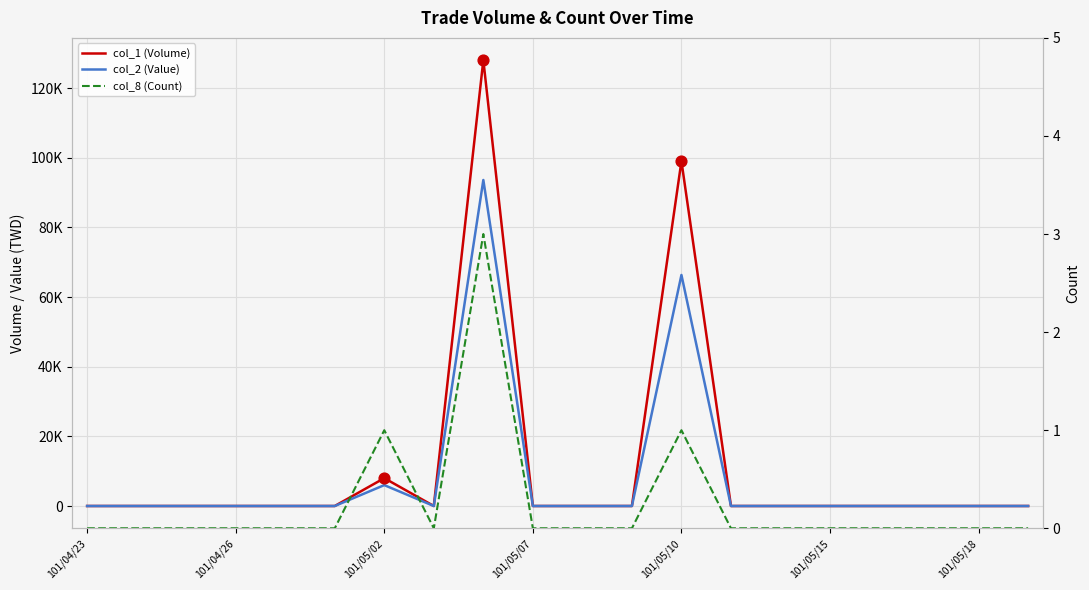

Which series contains the highest Y value?

col_1 (Volume)